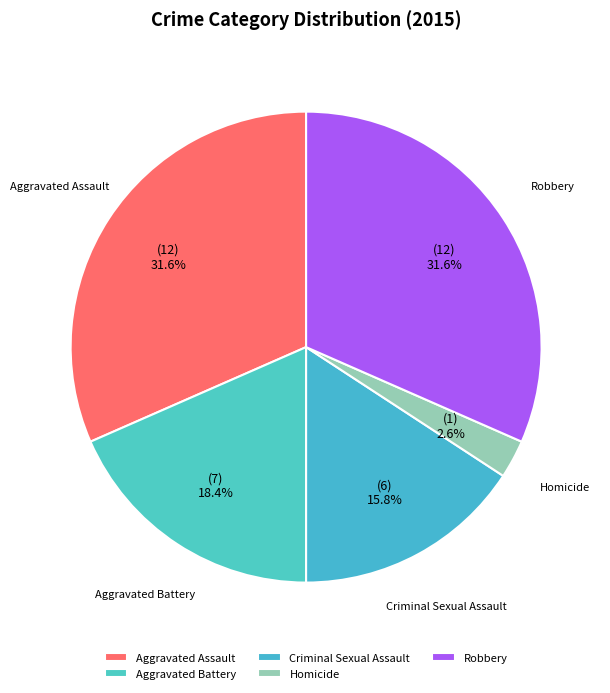

Is it true that Criminal Sexual Assault is 24% of the pie?

False